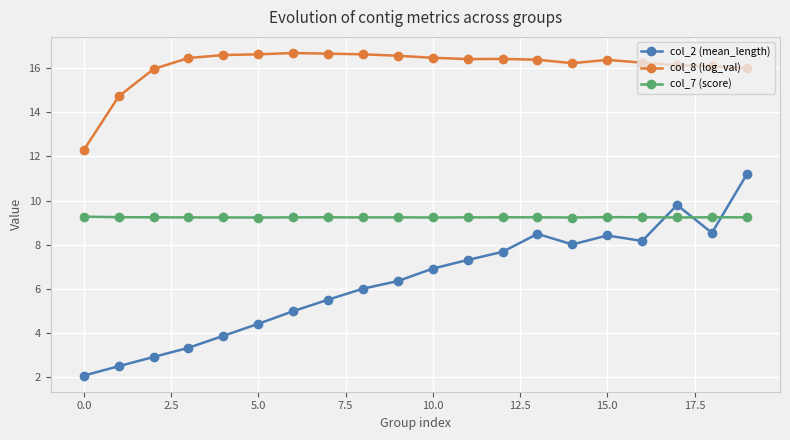

Rank the series by their maximum value, from lowest to highest.

col_7 (score), col_2 (mean_length), col_8 (log_val)